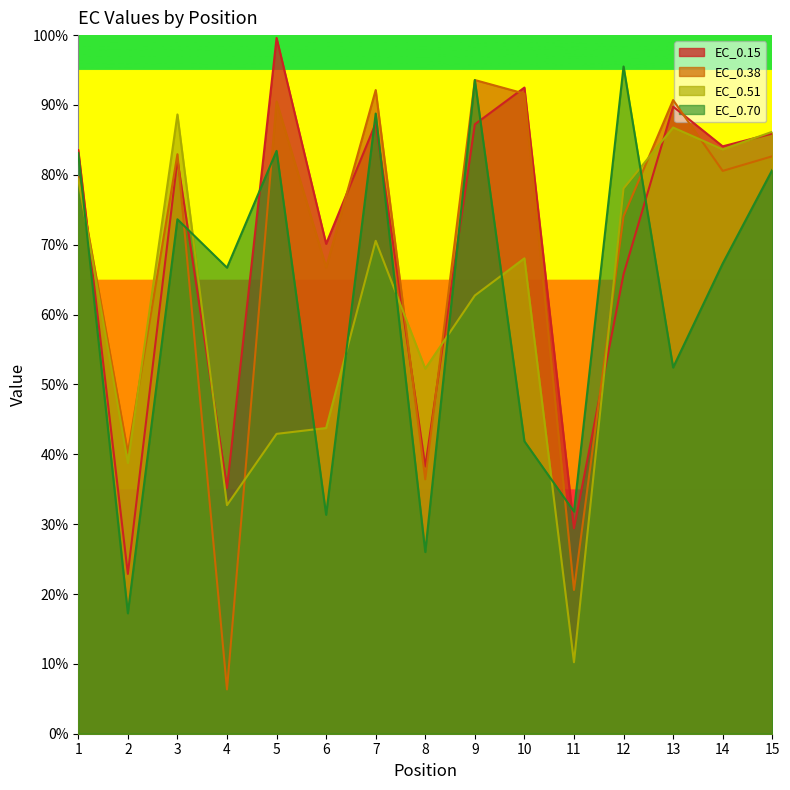

How many lines are shown in the chart?

4